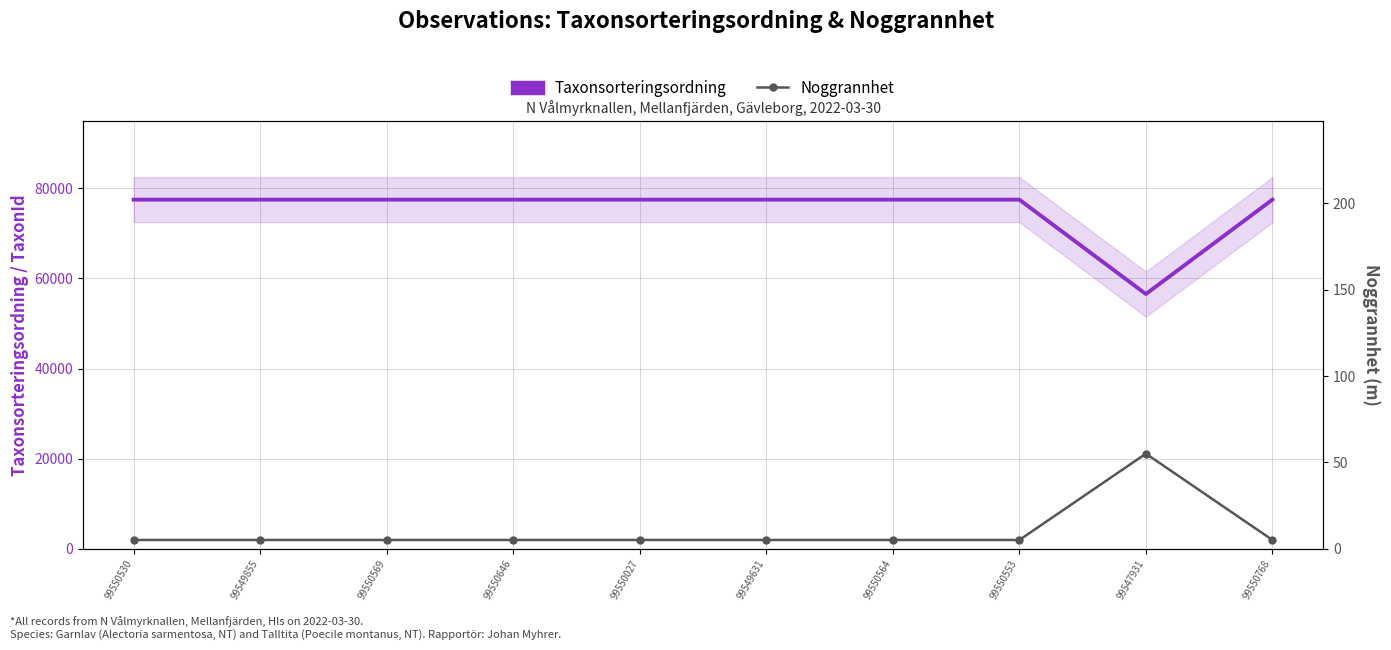

What is the minimum value for Taxonsorteringsordning?

56540